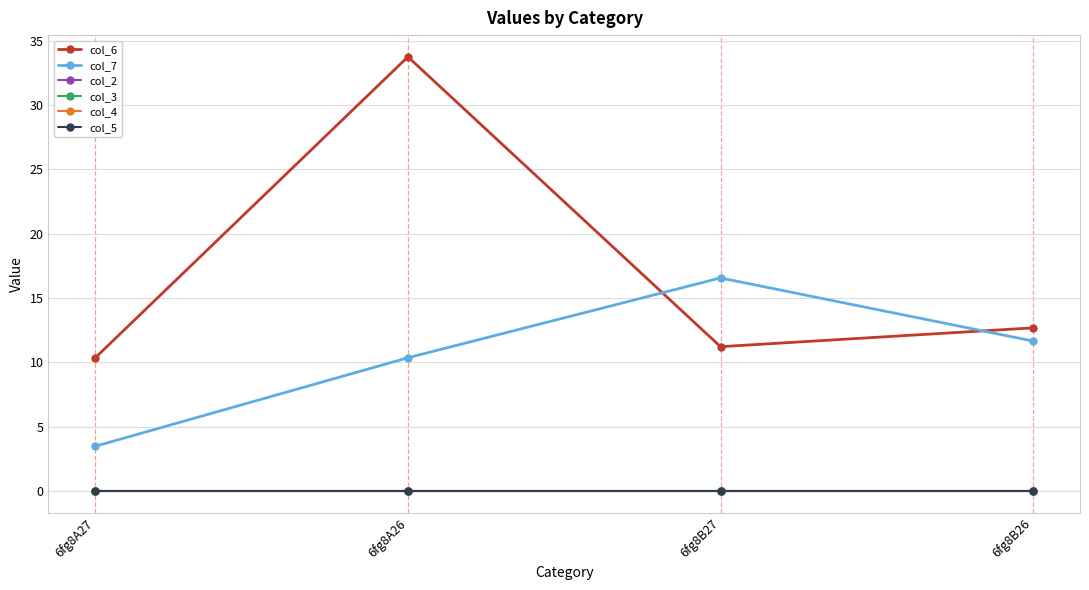

Rank the categories by col_5 value from highest to lowest.

6fg8A27, 6fg8A26, 6fg8B27, 6fg8B26